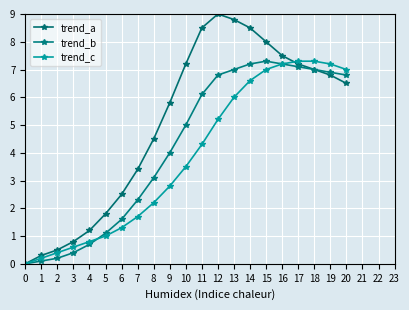

What is the value of the trend_a point at the 12th from the left?

8.5